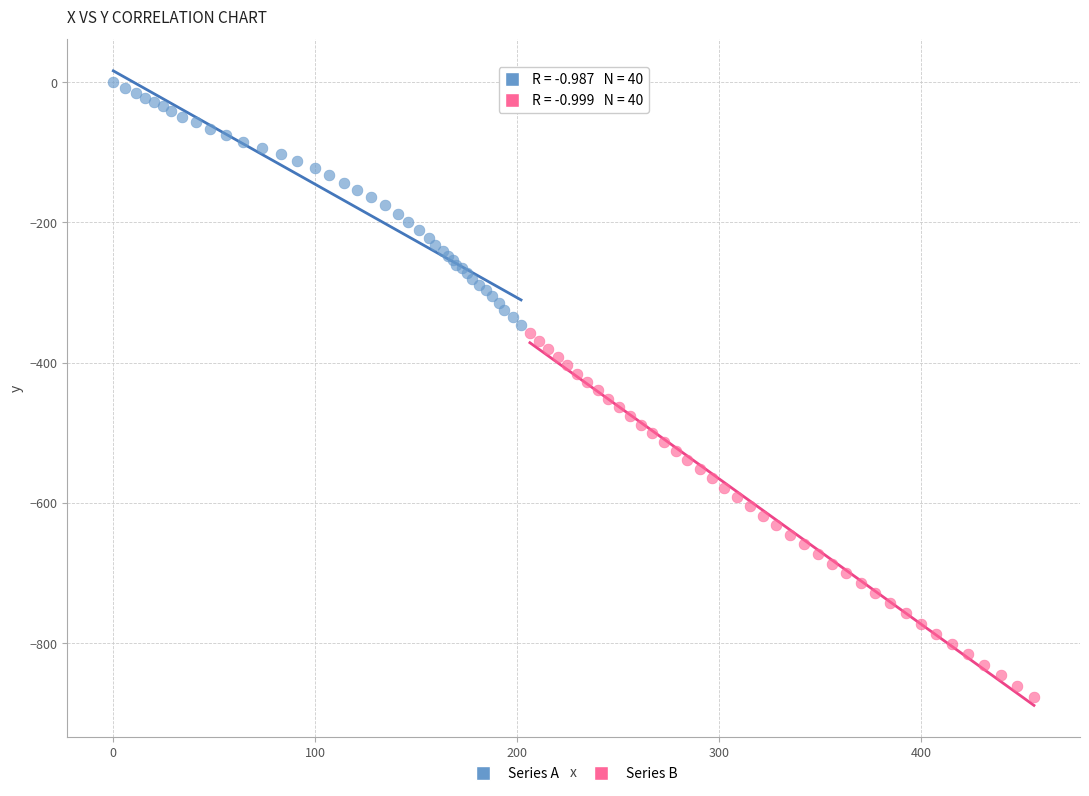

Which series reaches the maximum Y coordinate?

Series A